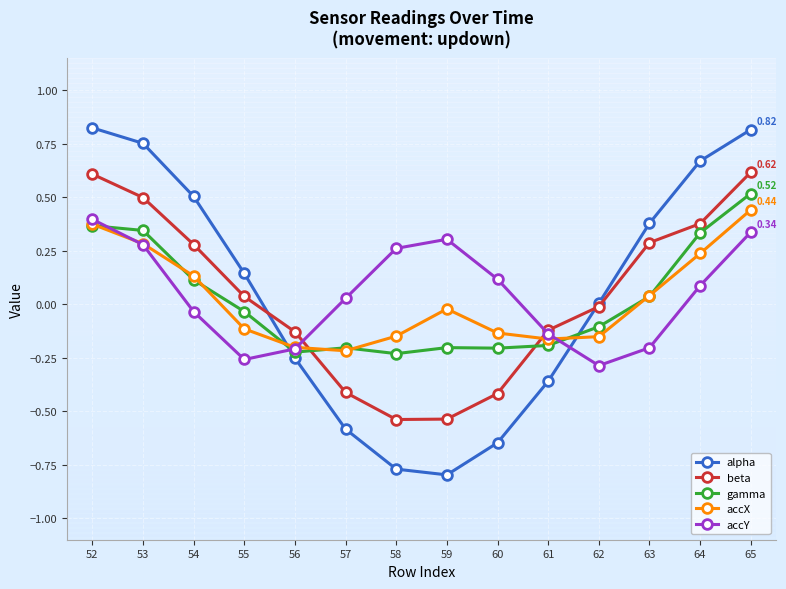

True or false: beta has more than 0 points higher than both neighbors.

False